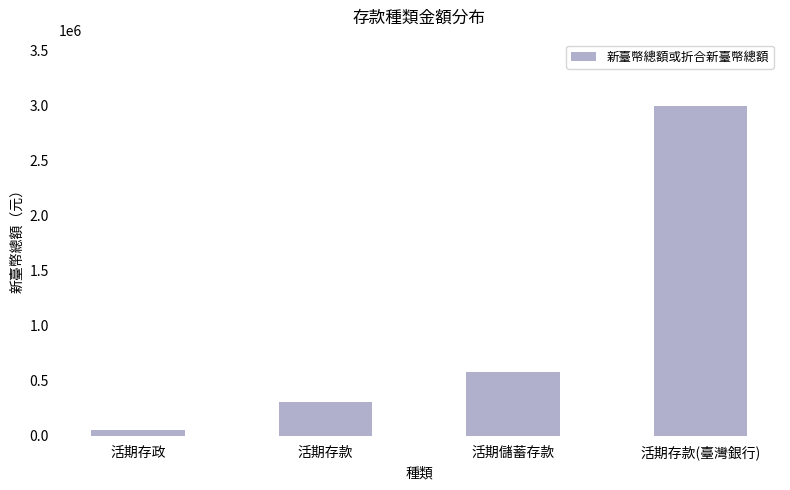

What is the change in value from 活期存政 to 活期儲蓄存款?

+530000